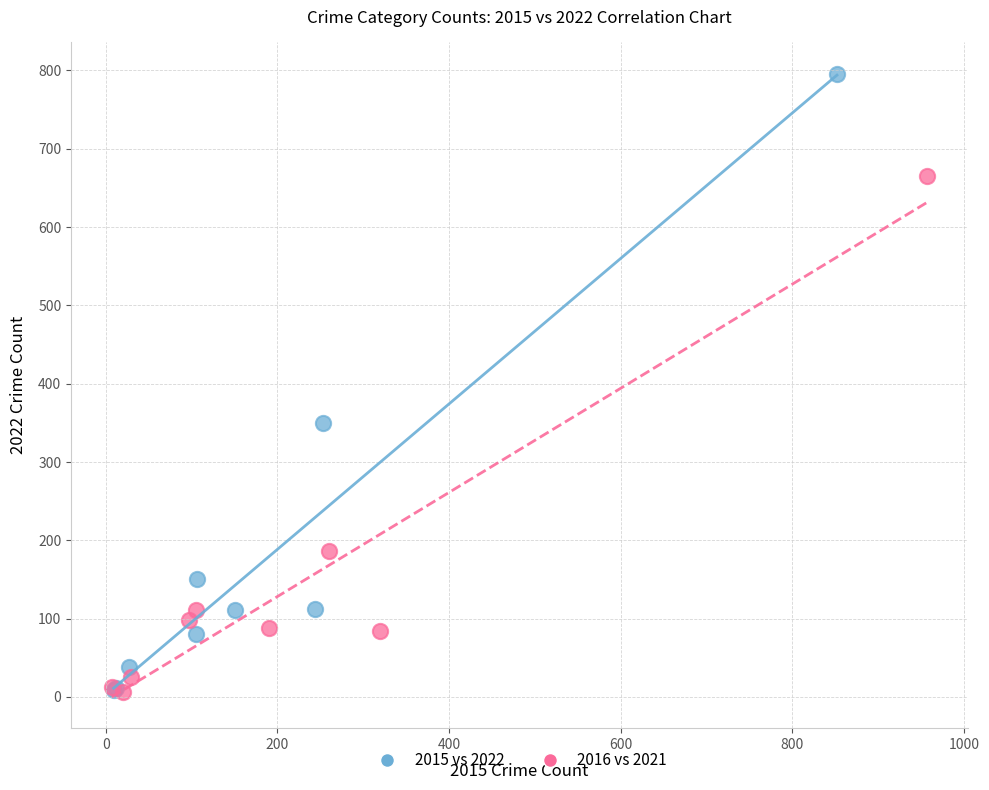

Which series has the largest Y range (max minus min)?

2015 vs 2022